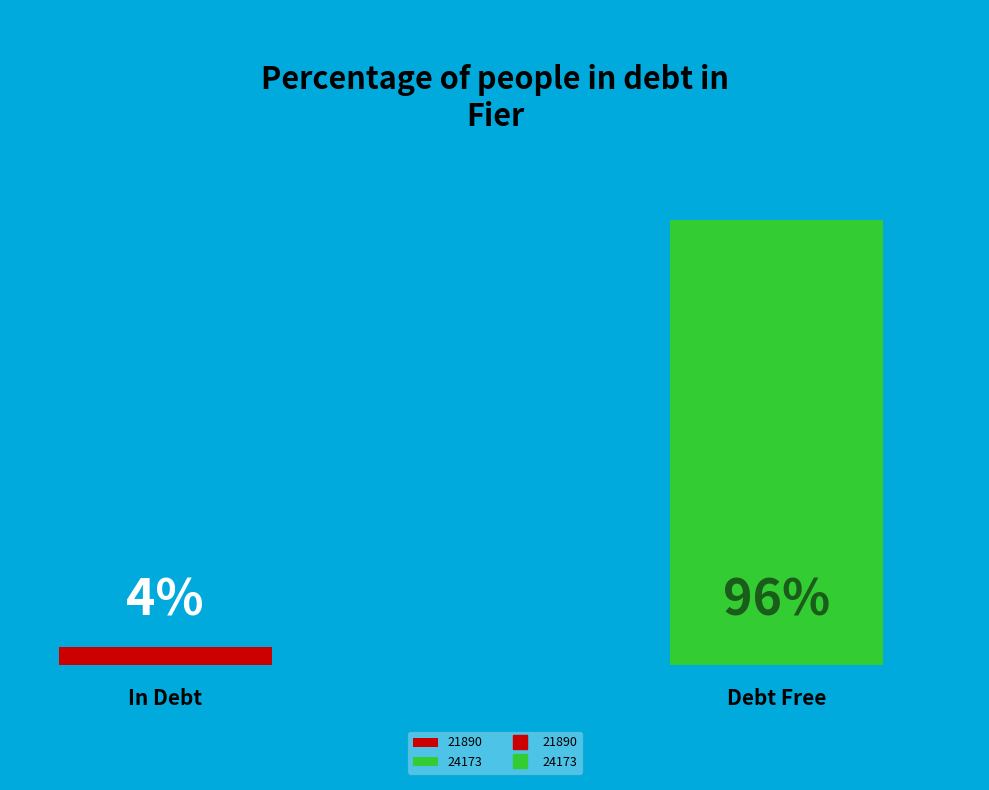

Which has a higher value, 24173 or 21890?

24173